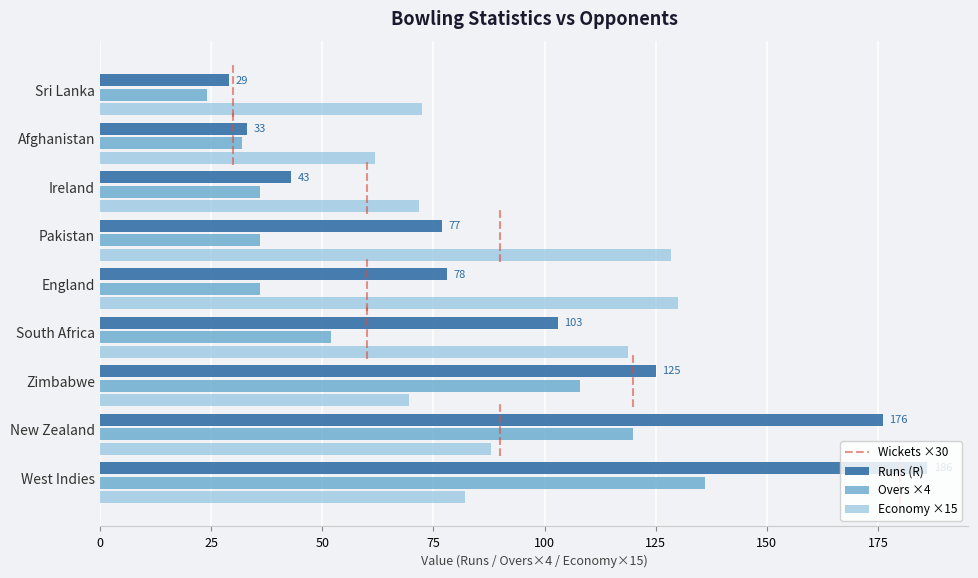

At how many categories does at least one series exceed 142?

2